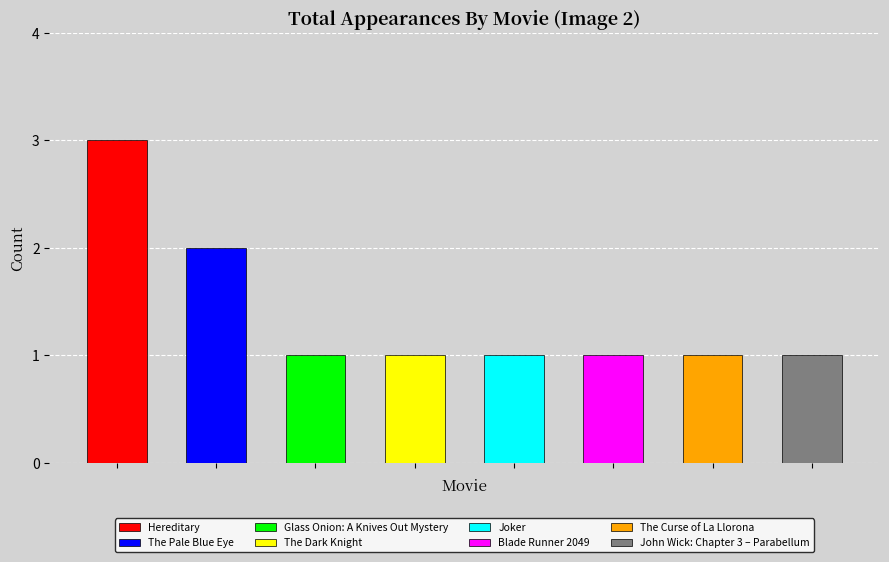

Reading left to right, extract all data points from this chart.

3	2	1	1	1	1	1	1